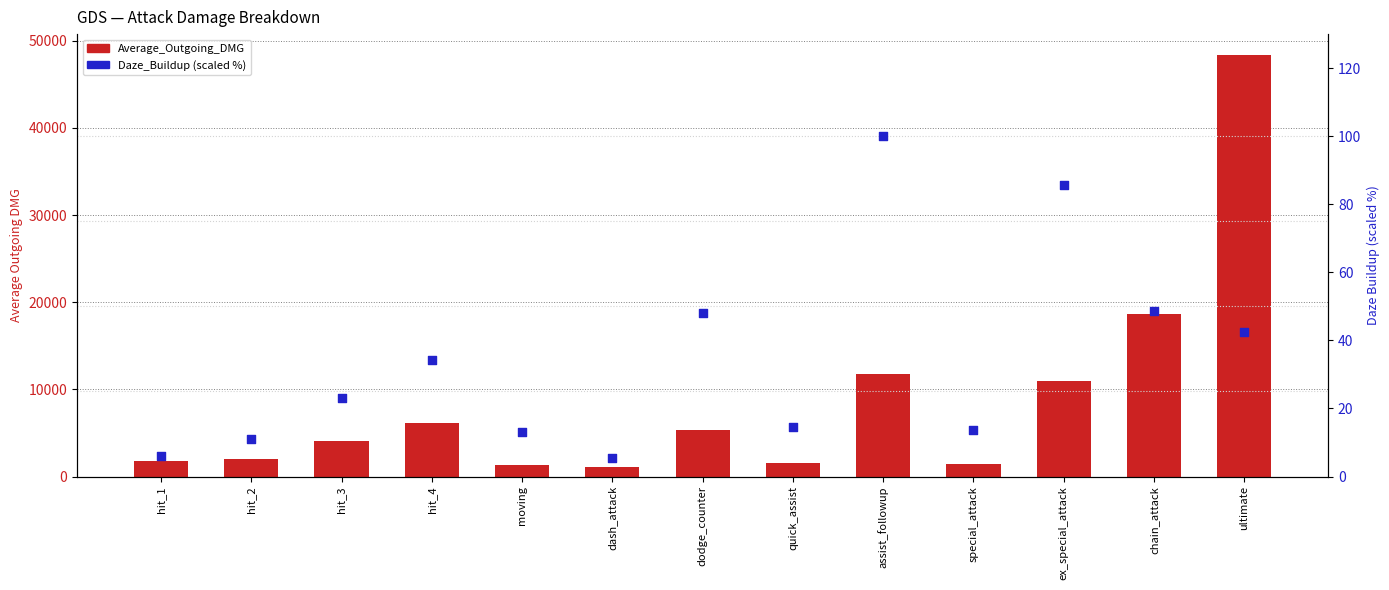

Which series reaches the minimum Y coordinate?

Daze_Buildup (scaled %)